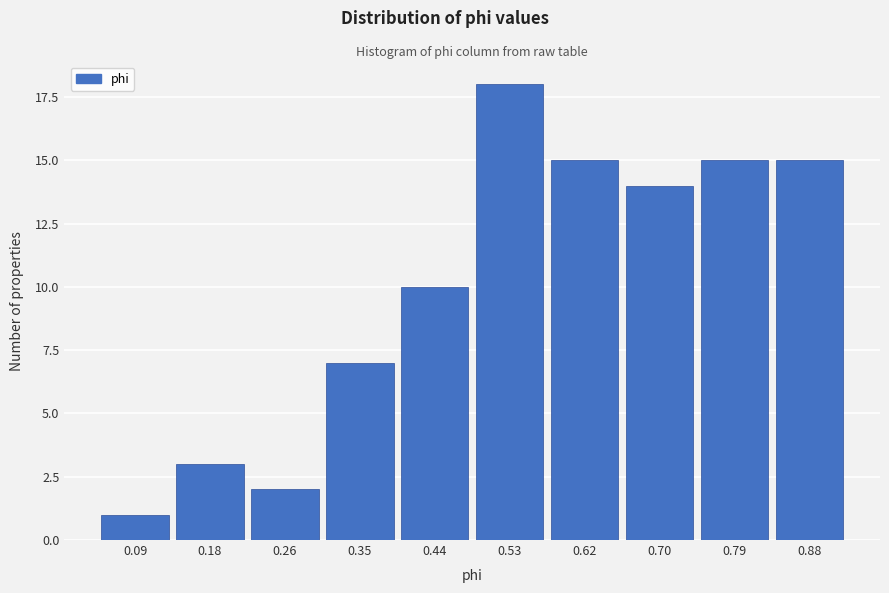

Reading left to right, what are all the values shown in this chart?

1	3	2	7	10	18	15	14	15	15